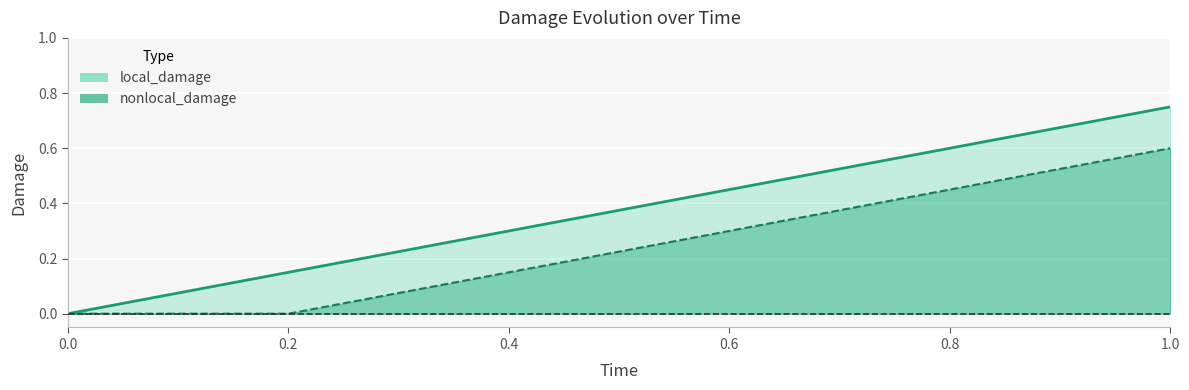

What is the highest value of the local_damage series?

0.8